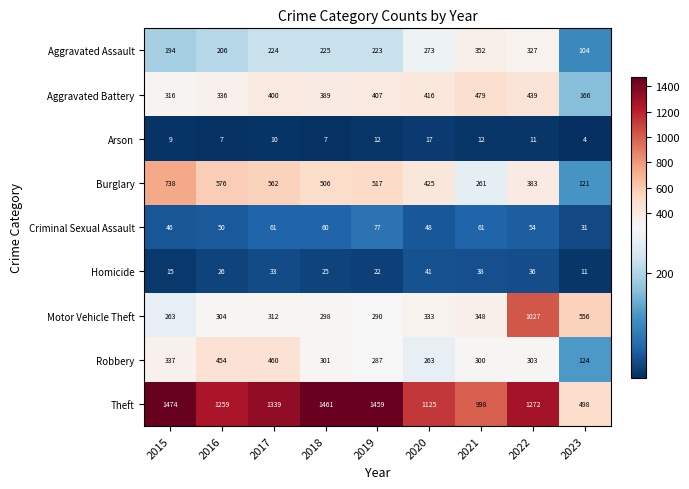

Is it true that Robbery equals 301 at 2018?

True